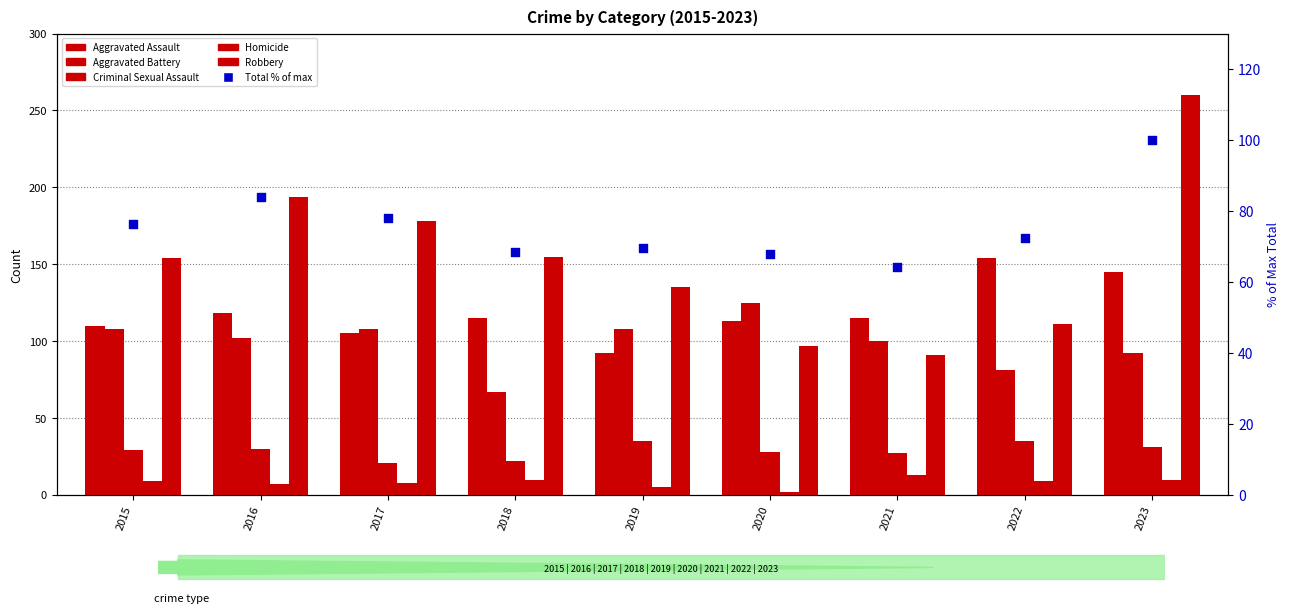

At which category is the sum across all series the highest?

2023